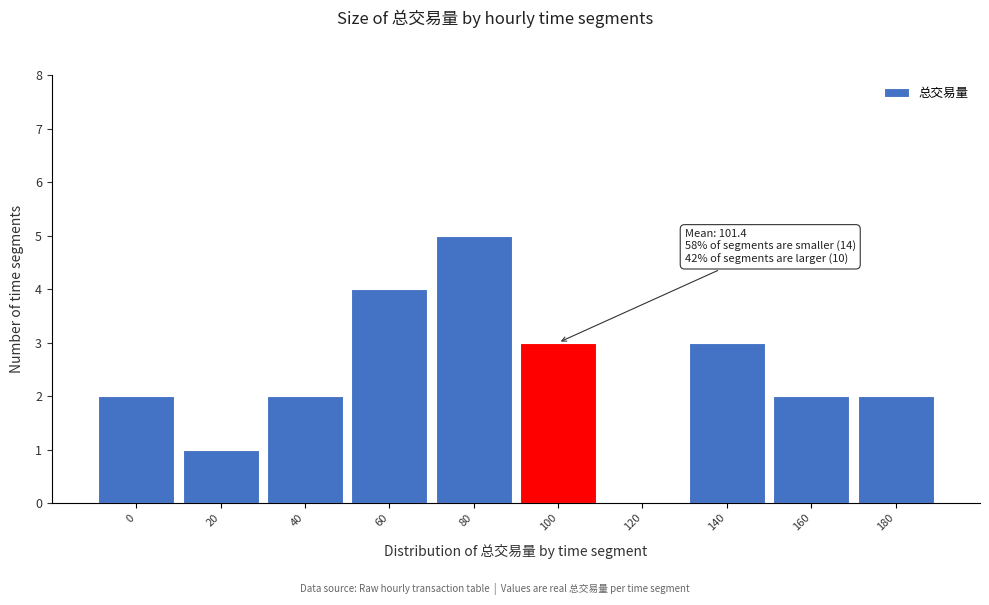

Reading left to right, extract all data points from this chart.

0=2	20=1	40=2	60=4	80=5	100=3	120=0	140=3	160=2	180=2